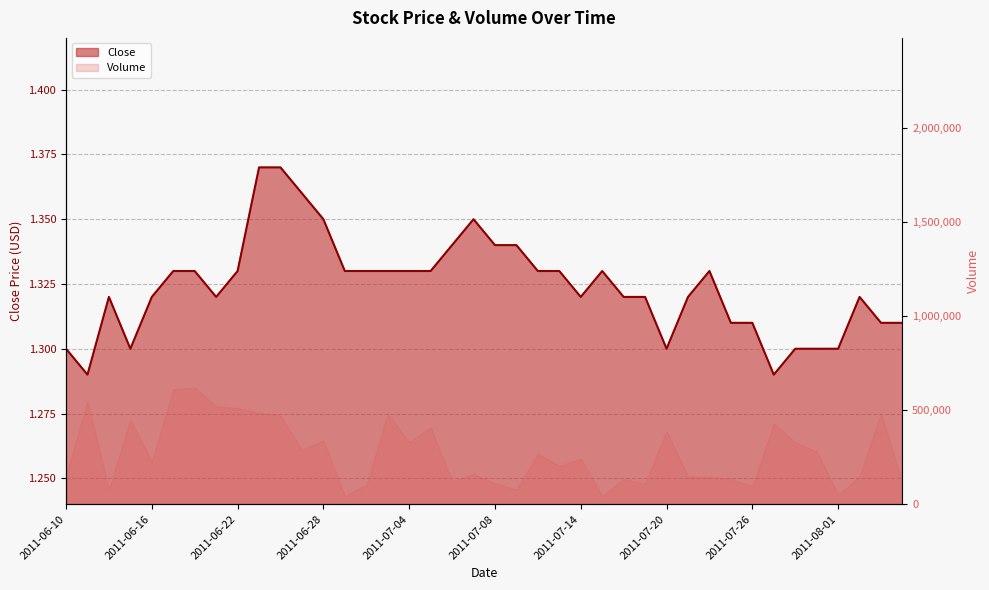

How many interior local valleys (lower than both neighbors) does the data have?

6